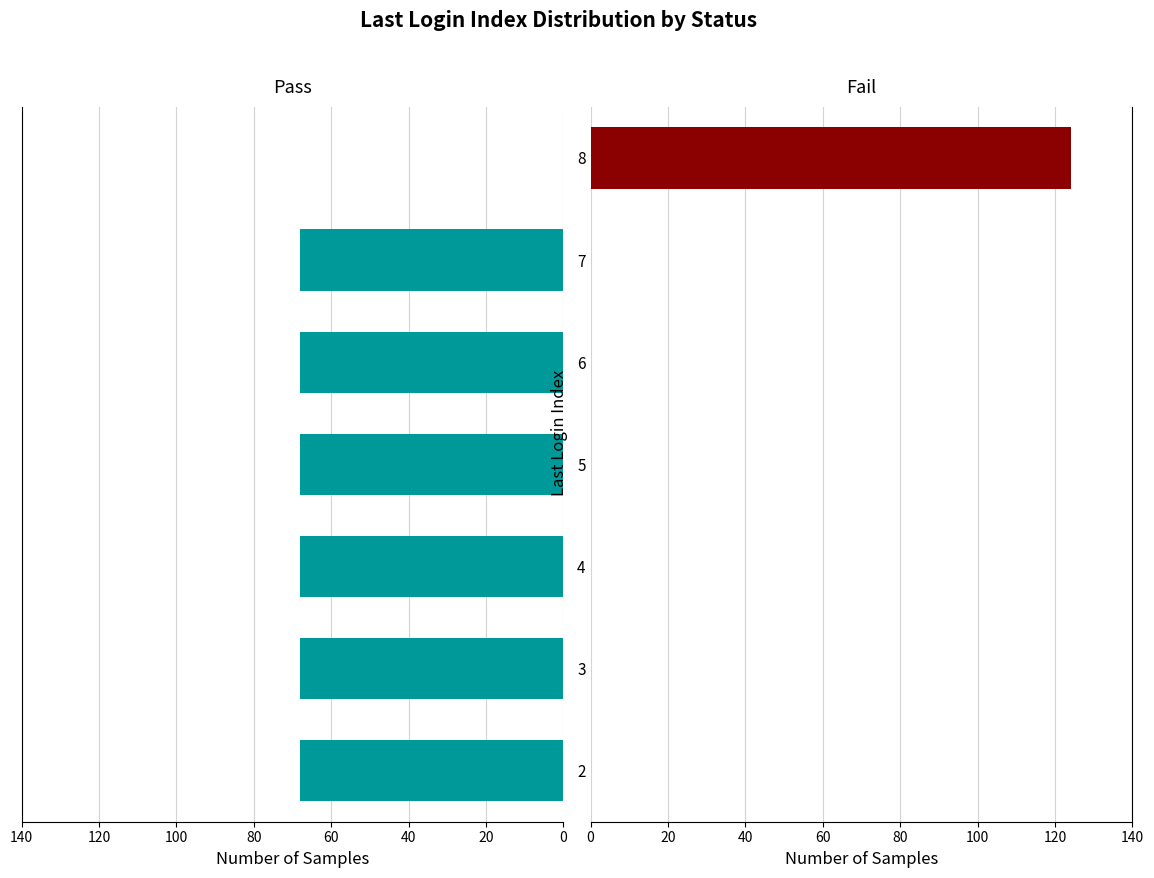

What is the total value across all series at 4?

68